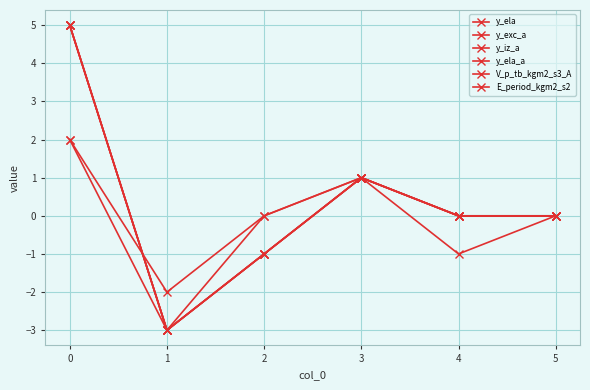

True or false: E_period_kgm2_s2 and V_p_tb_kgm2_s3_A intersect in this chart.

False